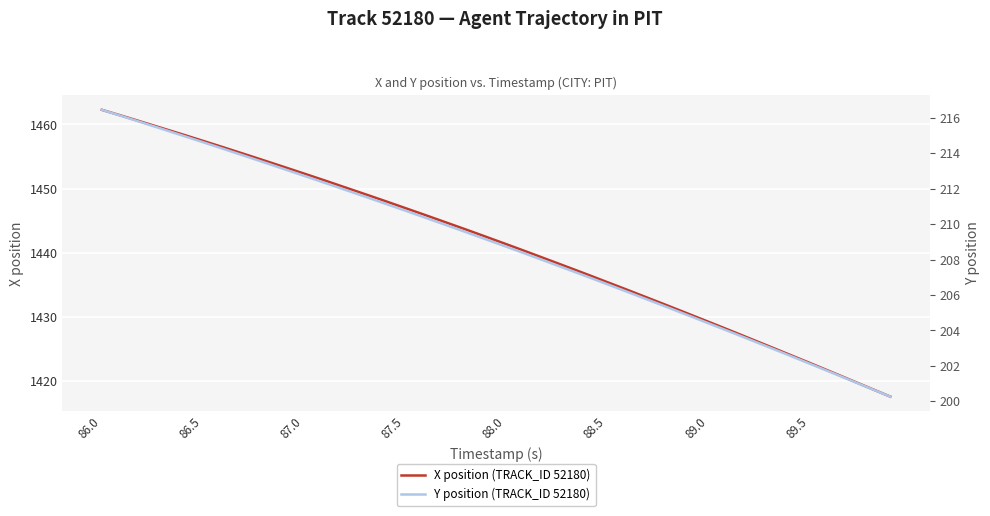

What is the lowest value of the X position (TRACK_ID 52180) series?

1417.6